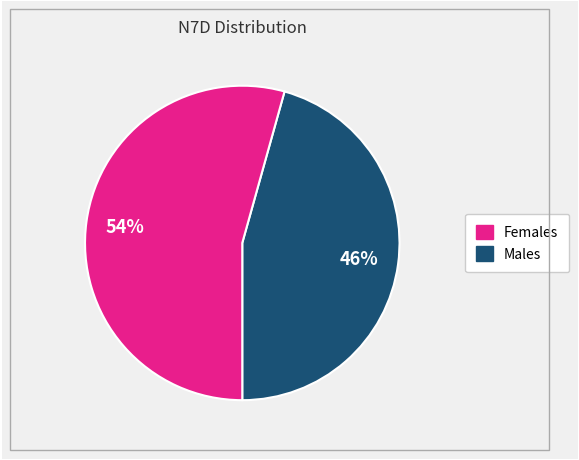

To the nearest percent, what is the average slice percentage?

50%